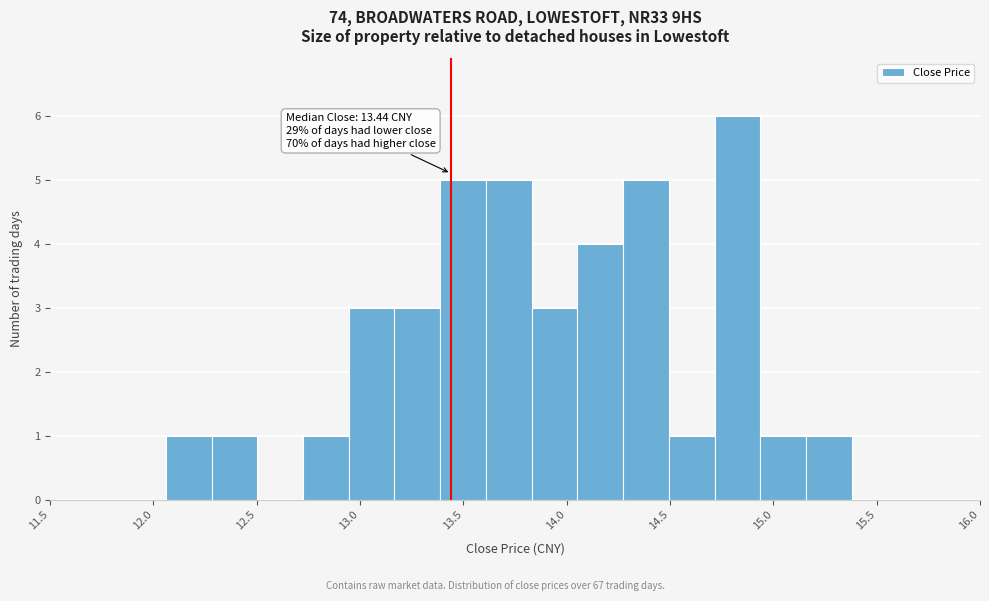

Which range on the x-axis has the tallest bar?

14.70 to 14.95